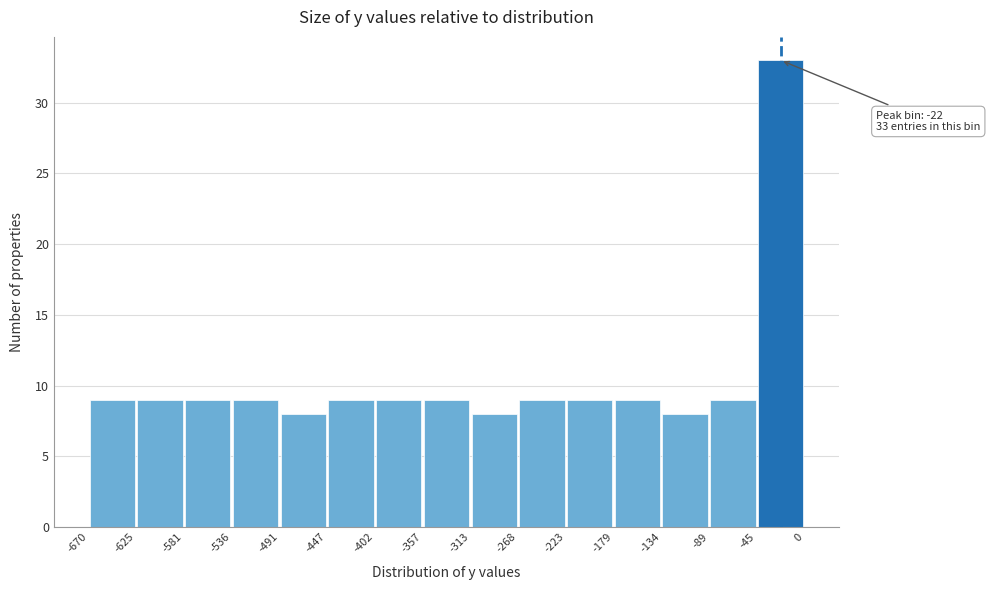

Which range on the x-axis has the tallest bar?

-45 to 0